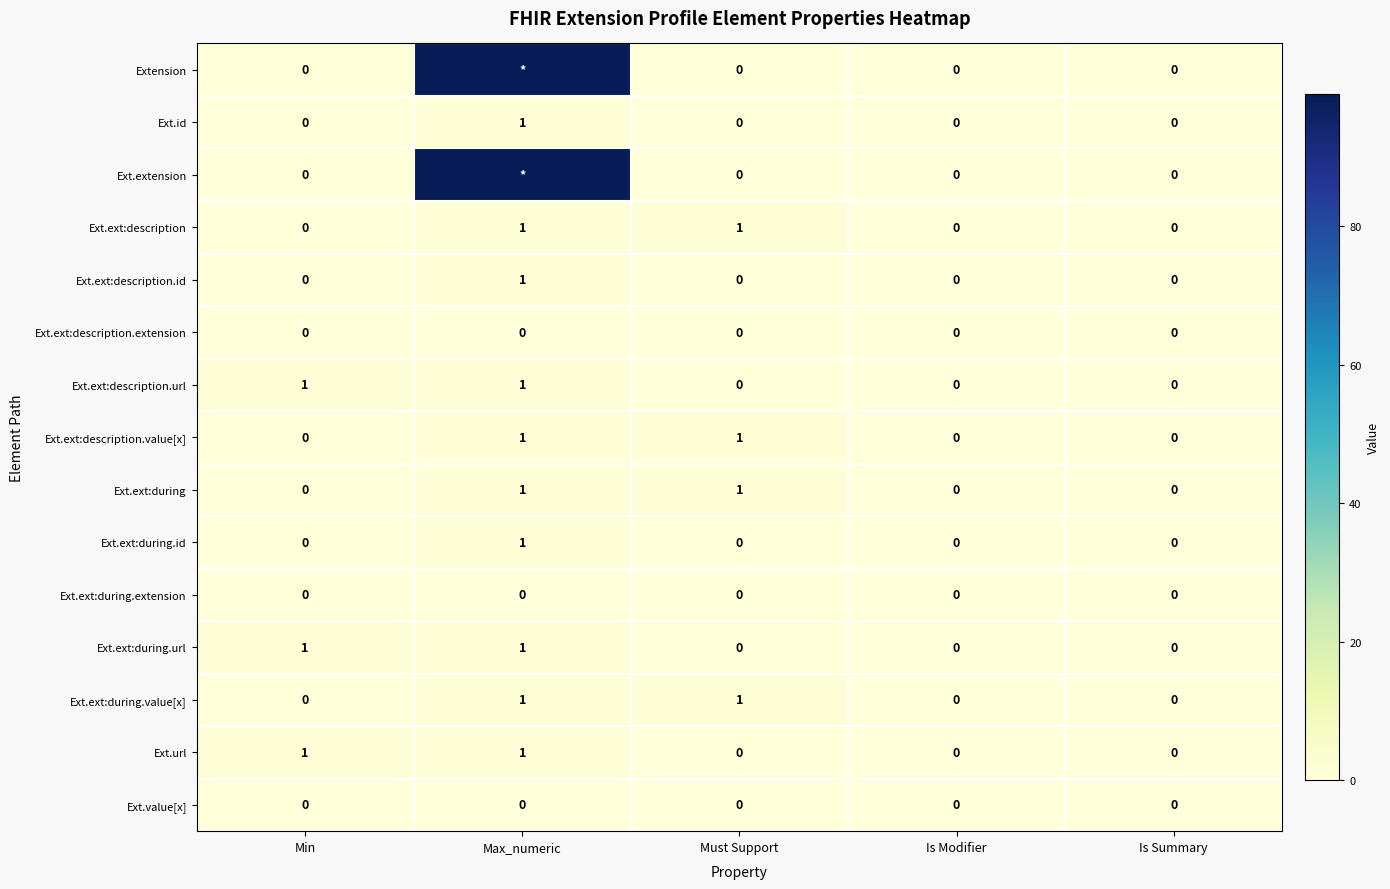

What is the sum of all Ext.ext:description.value[x] values?

2